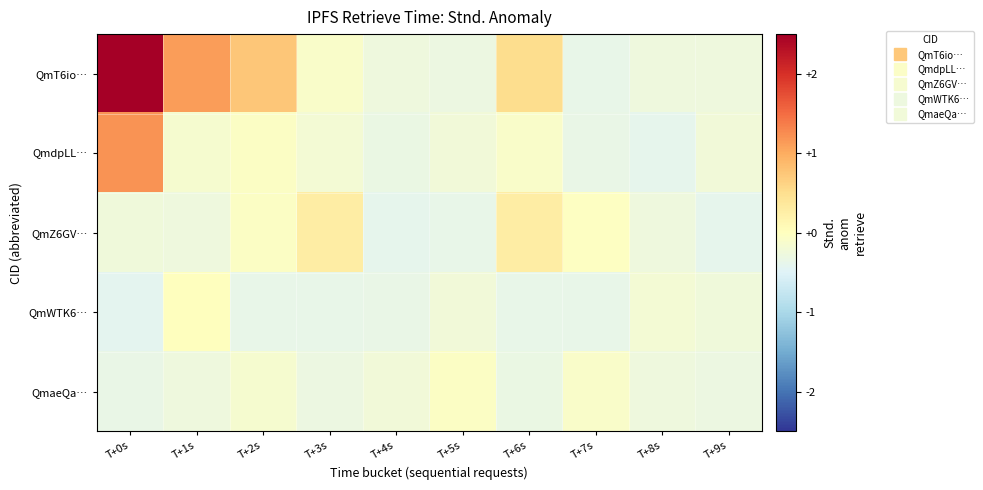

Reading left to right, transcribe all the data shown in this chart.

QmT6io…: T+0s=6.6	T+1s=1.1	T+2s=0.8	T+3s=-0.1	T+4s=-0.3	T+5s=-0.3	T+6s=0.5	T+7s=-0.4	T+8s=-0.3	T+9s=-0.3
QmdpLL…: T+0s=1.2	T+1s=-0.1	T+2s=-0.0	T+3s=-0.2	T+4s=-0.3	T+5s=-0.2	T+6s=-0.1	T+7s=-0.3	T+8s=-0.4	T+9s=-0.2
QmZ6GV…: T+0s=-0.2	T+1s=-0.3	T+2s=-0.1	T+3s=0.3	T+4s=-0.4	T+5s=-0.4	T+6s=0.3	T+7s=-0.0	T+8s=-0.3	T+9s=-0.4
QmWTK6…: T+0s=-0.4	T+1s=0.0	T+2s=-0.4	T+3s=-0.4	T+4s=-0.3	T+5s=-0.2	T+6s=-0.4	T+7s=-0.4	T+8s=-0.2	T+9s=-0.3
QmaeQa…: T+0s=-0.3	T+1s=-0.3	T+2s=-0.1	T+3s=-0.3	T+4s=-0.2	T+5s=-0.1	T+6s=-0.3	T+7s=-0.1	T+8s=-0.3	T+9s=-0.3